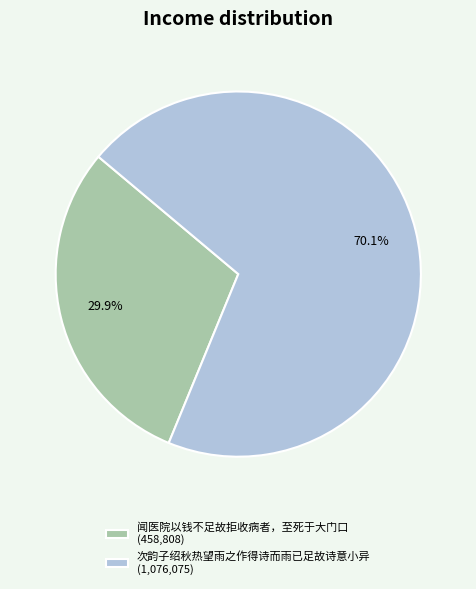

Approximately how many times larger is the value at 次韵子绍秋热望雨之作得诗而雨已足故诗意小异 compared to 闻医院以钱不足故拒收病者，至死于大门口?

2.3